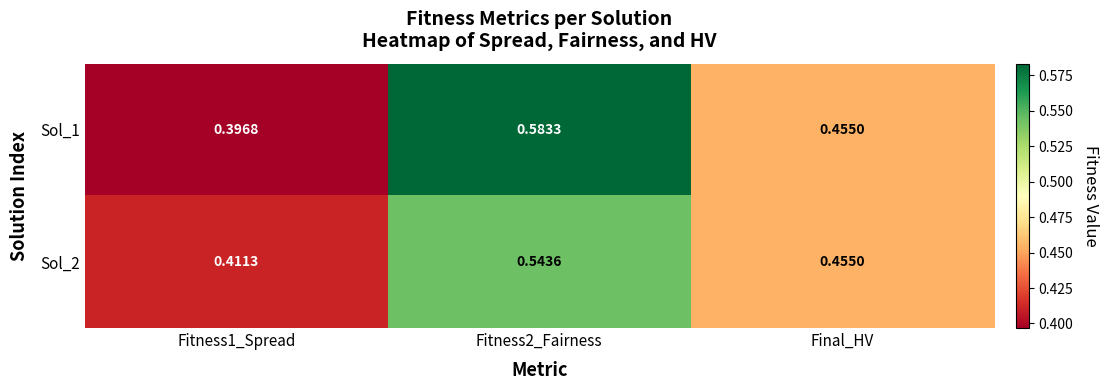

How many distinct data groups are displayed?

2